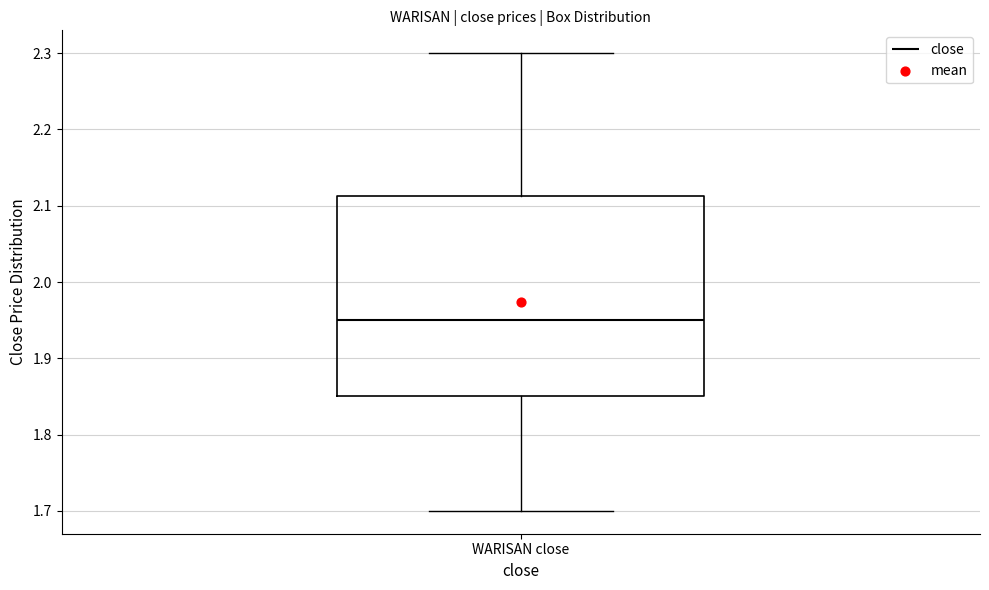

Read this box plot against the y-axis: the position of the median line, the range covered by the box, and the ends of both whiskers. The values are not printed on the chart, so give them approximately, as read against the axis.

median 1.95, box 1.85 to 2.11, whiskers 1.70 to 2.30